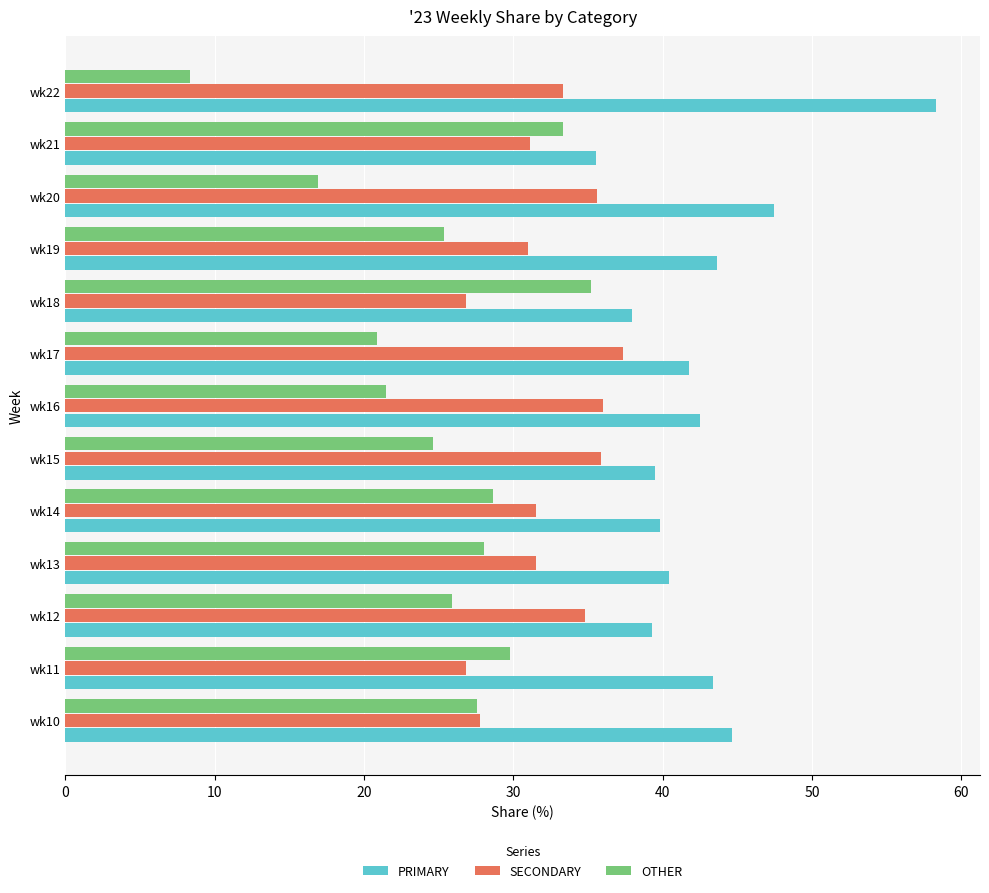

What is the spread (max minus min) of values at wk21?

4.4